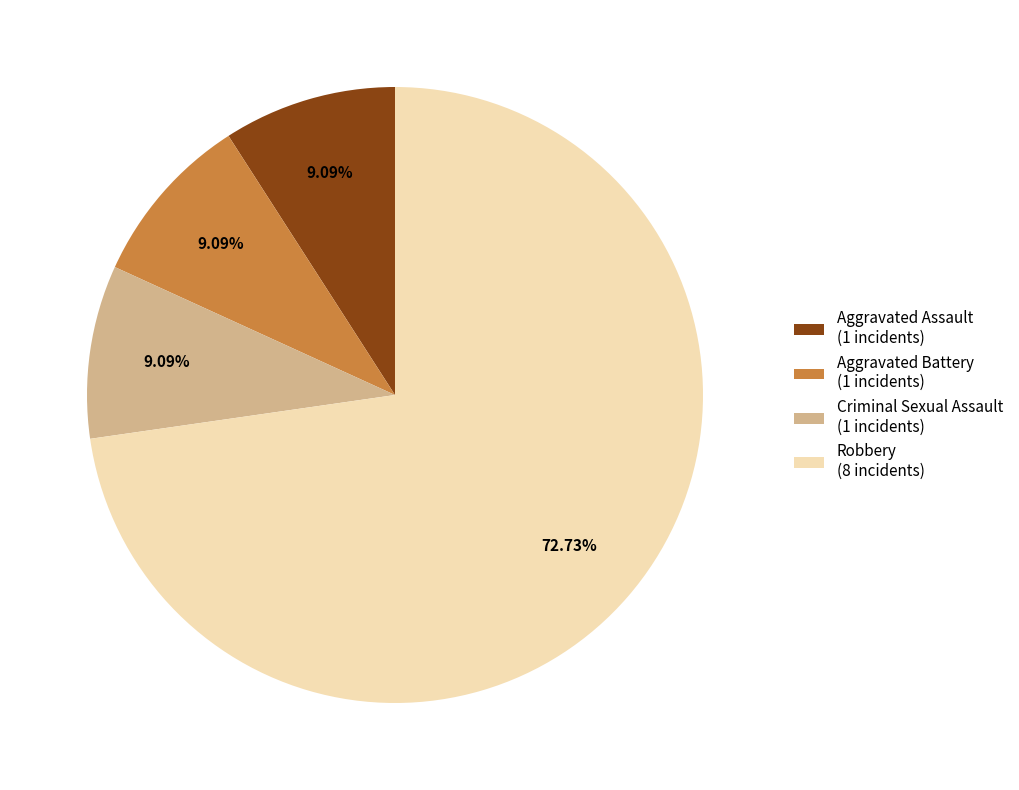

To the nearest percent, what percentage of the pie is Criminal Sexual Assault?

9%